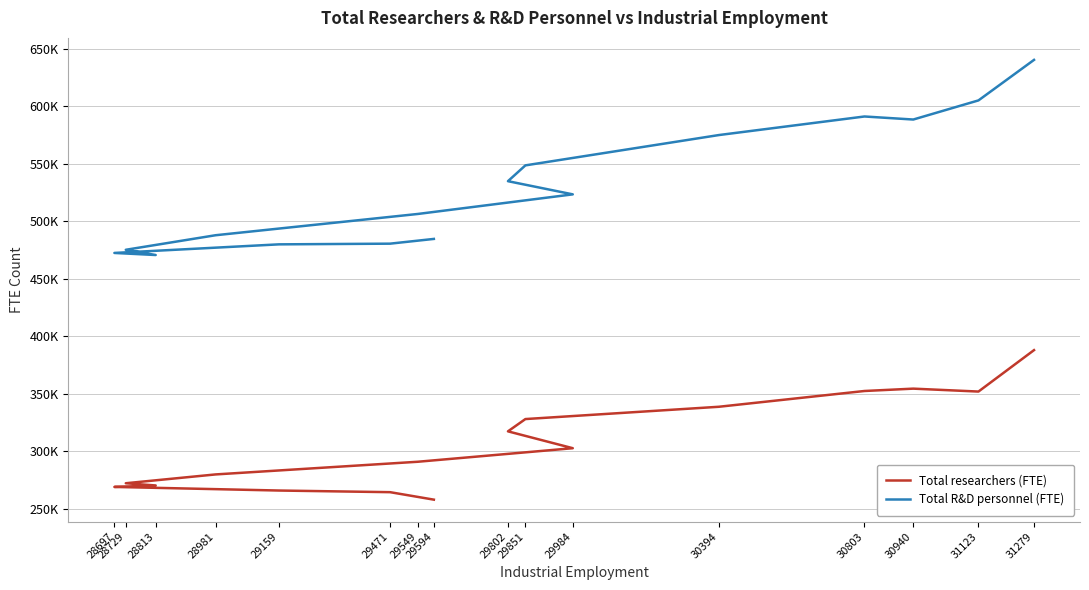

The value of Total R&D personnel (FTE) at 29984 is 523504.7. True or false?

True